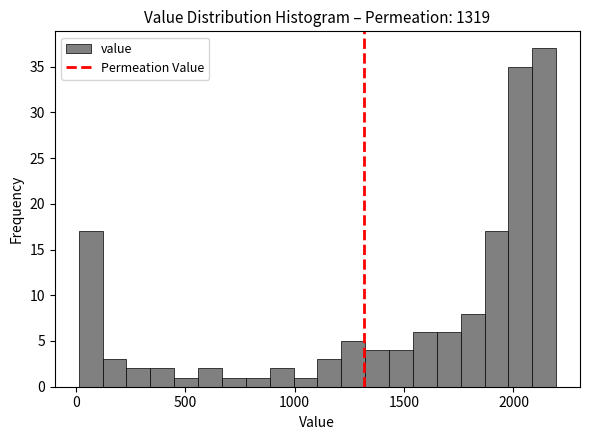

Around what value on the x-axis is the tallest bar? Give the approximate position of its centre, as read against the axis.

2150